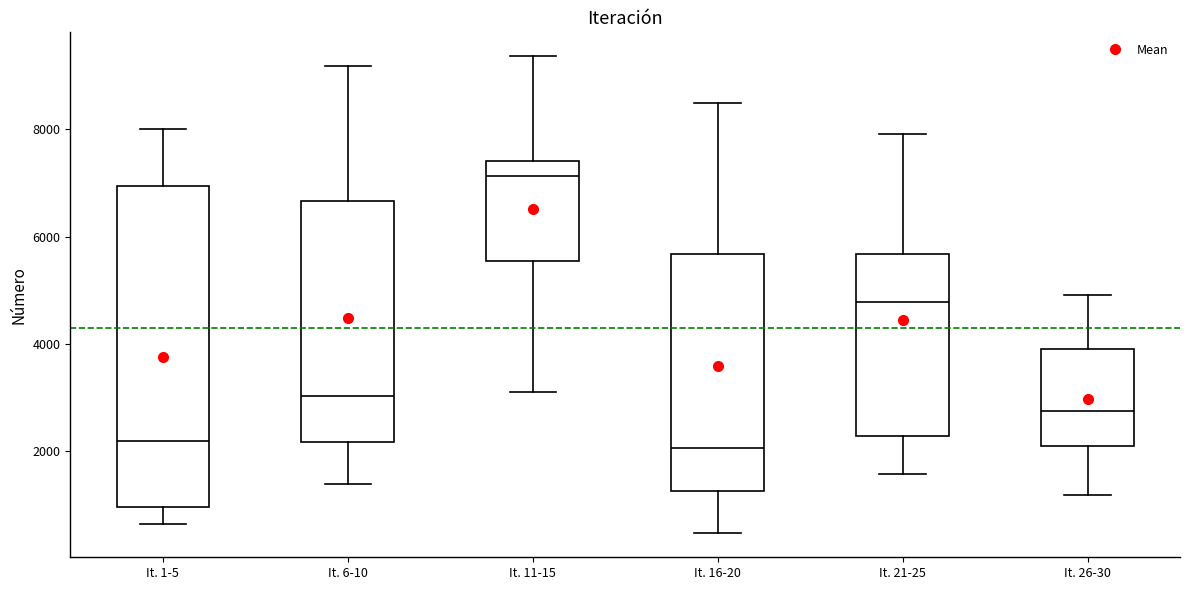

Which box is the tallest, from its lower edge to its upper edge?

It. 1-5